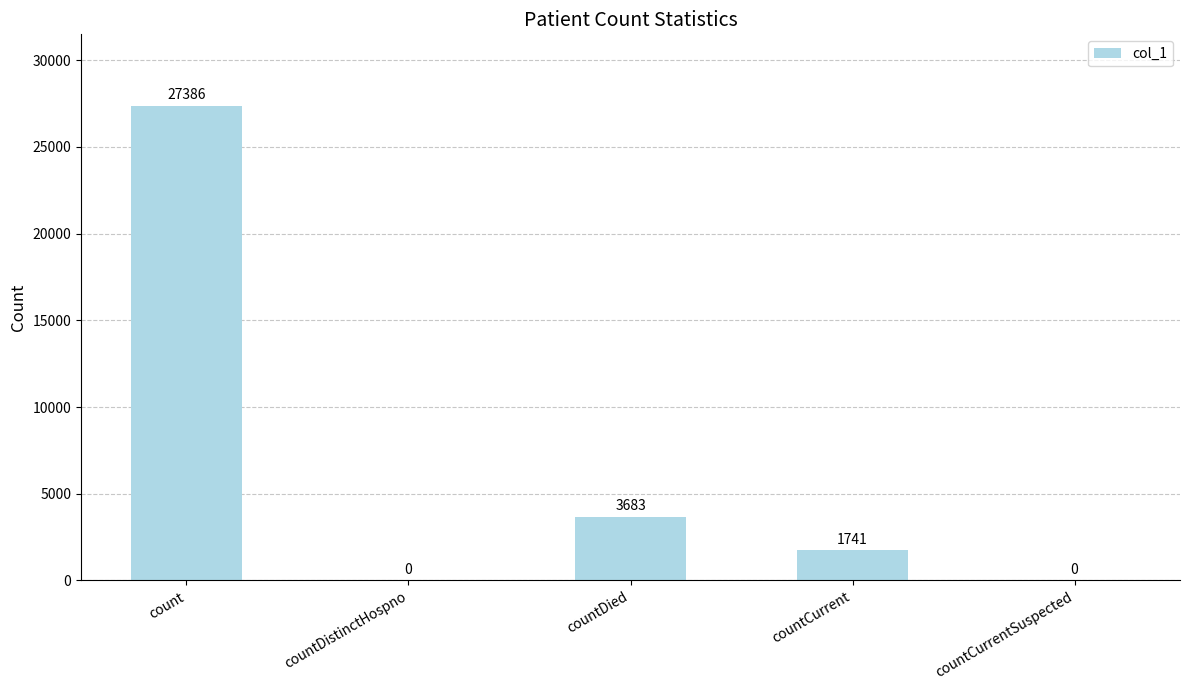

The chart shows a value of 0 at countCurrentSuspected. True or false?

True